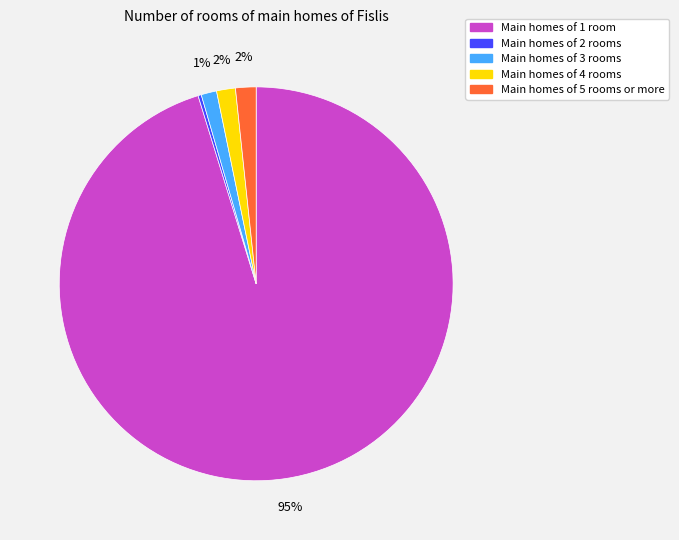

Which slice represents more than half of the pie?

Main homes of 1 room